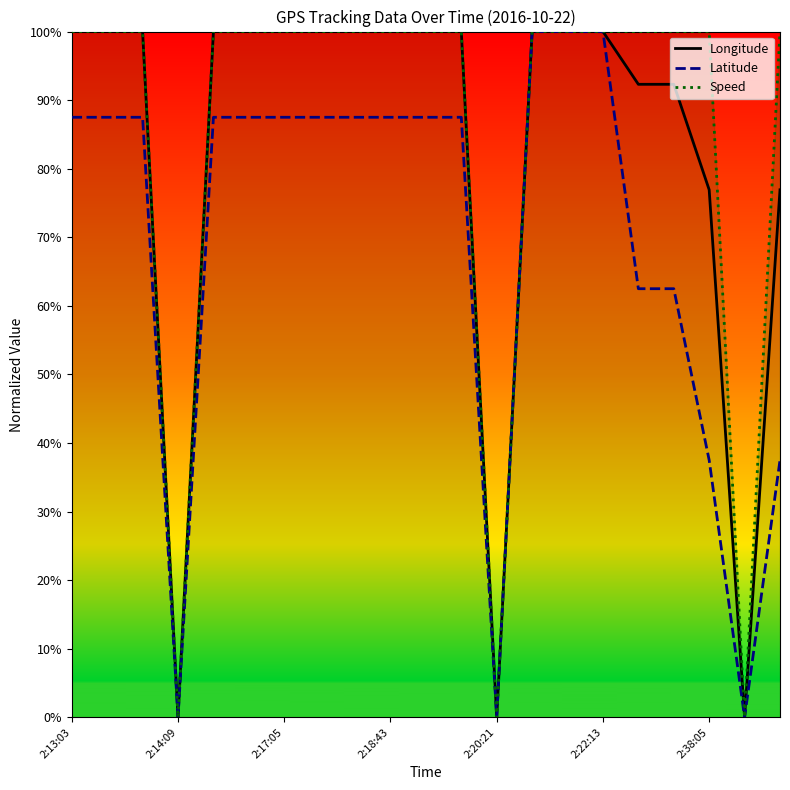

Rank the series by their maximum value, from highest to lowest.

Longitude, Latitude, Speed